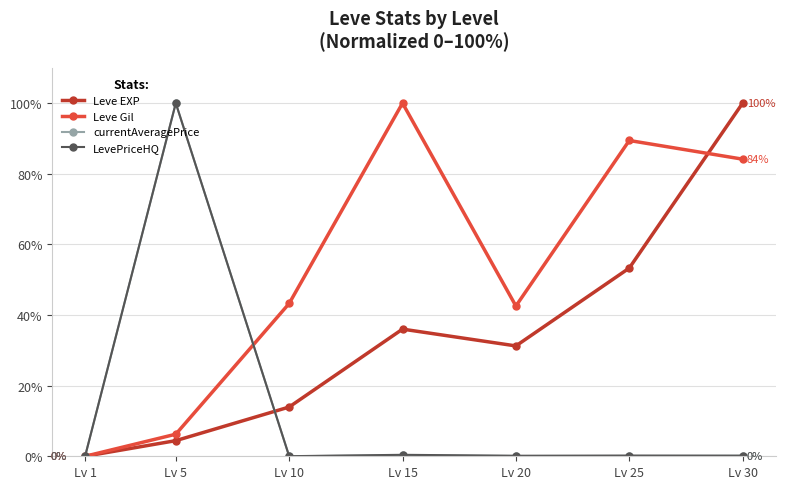

What is the value of the Leve Gil point at the 4th from the left?

100.0